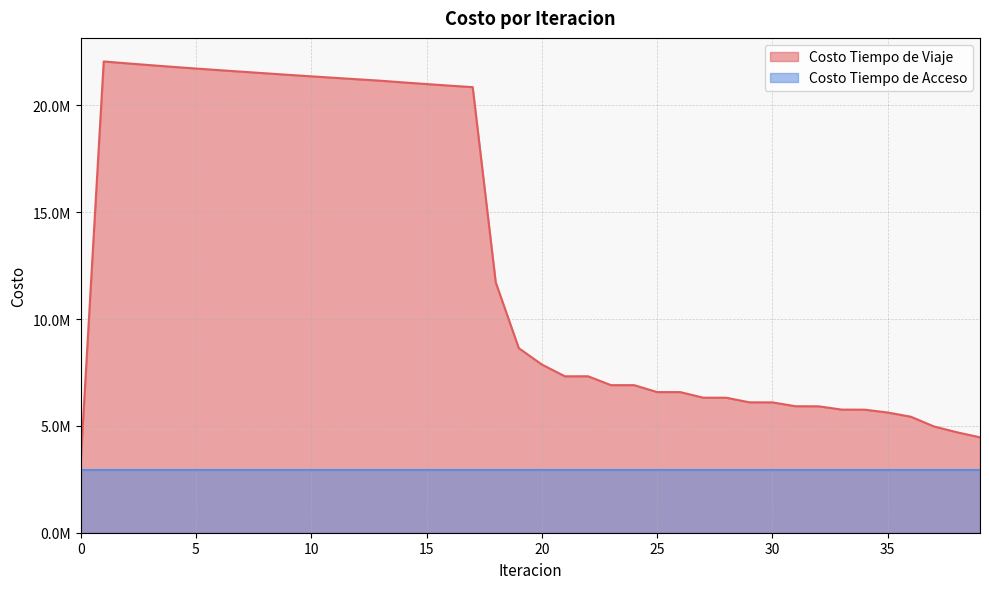

Count the number of values greater than 7872937.

20